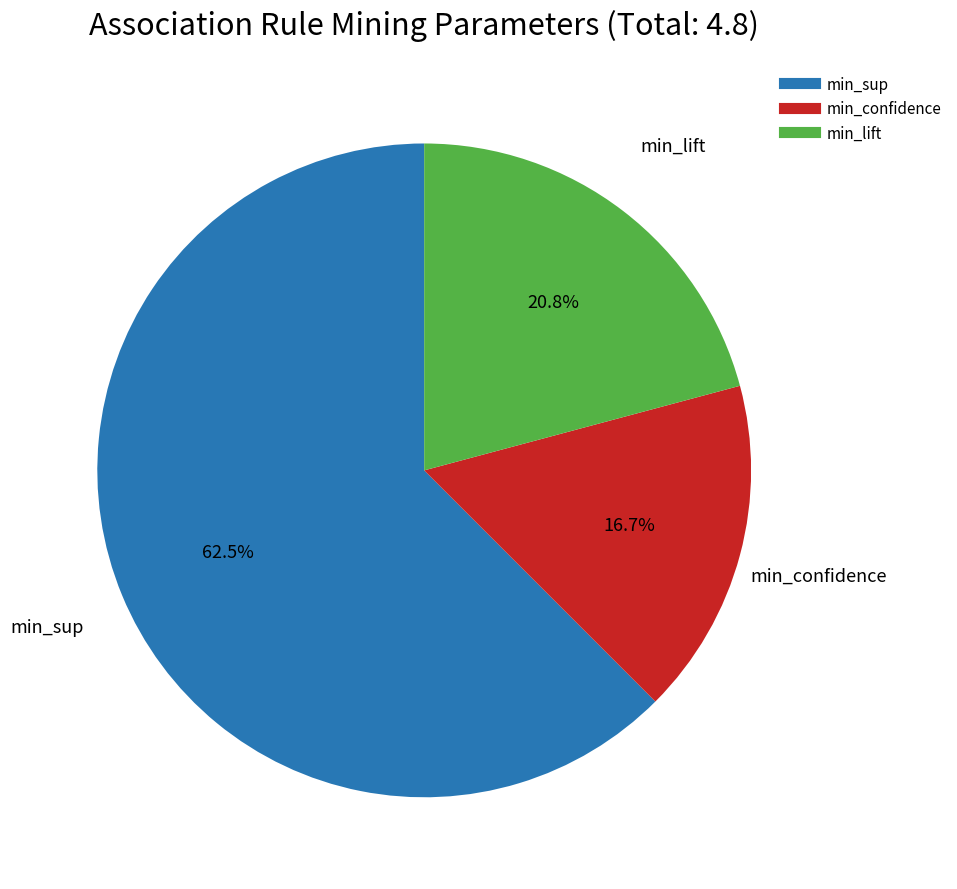

Which slice is the largest?

min_sup